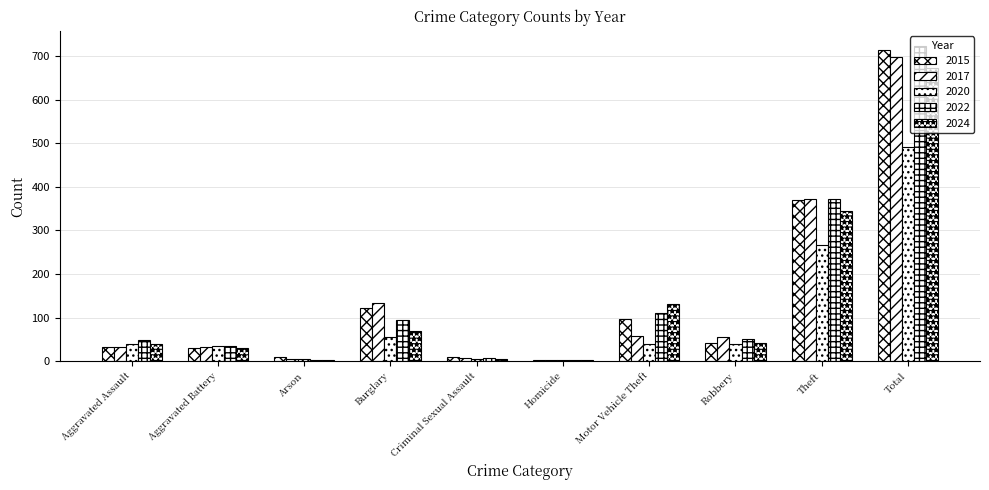

List the labels in order of 2022 value, smallest first.

Arson, Homicide, Criminal Sexual Assault, Aggravated Battery, Aggravated Assault, Robbery, Burglary, Motor Vehicle Theft, Theft, Total